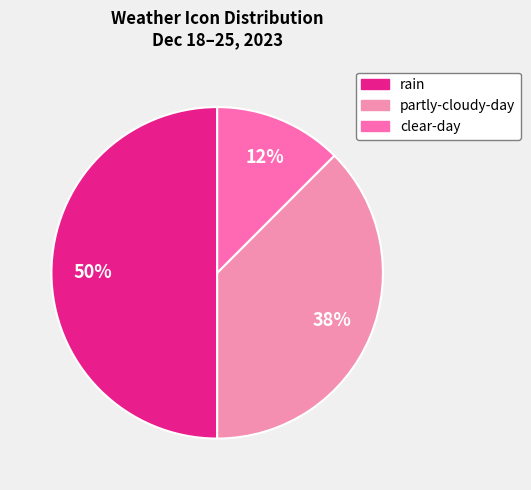

True or false: rain accounts for 40% of the total.

False